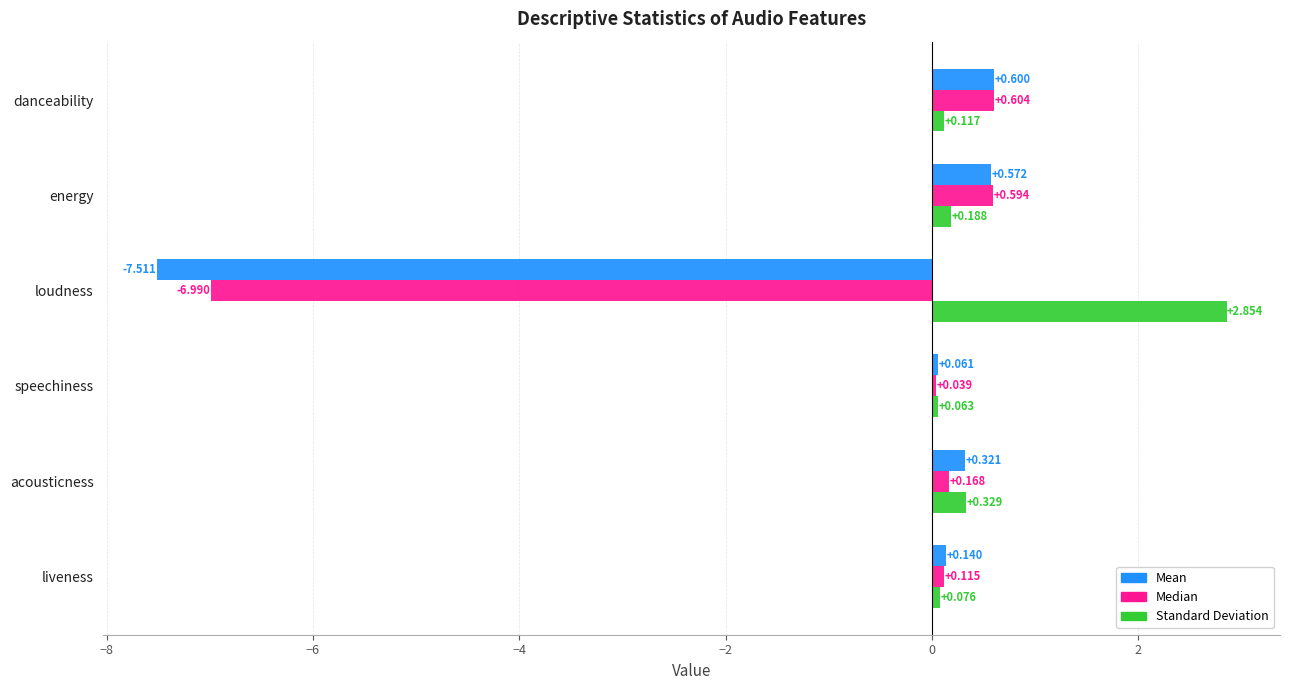

What are all the series names shown in the legend?

Mean, Median, Standard Deviation